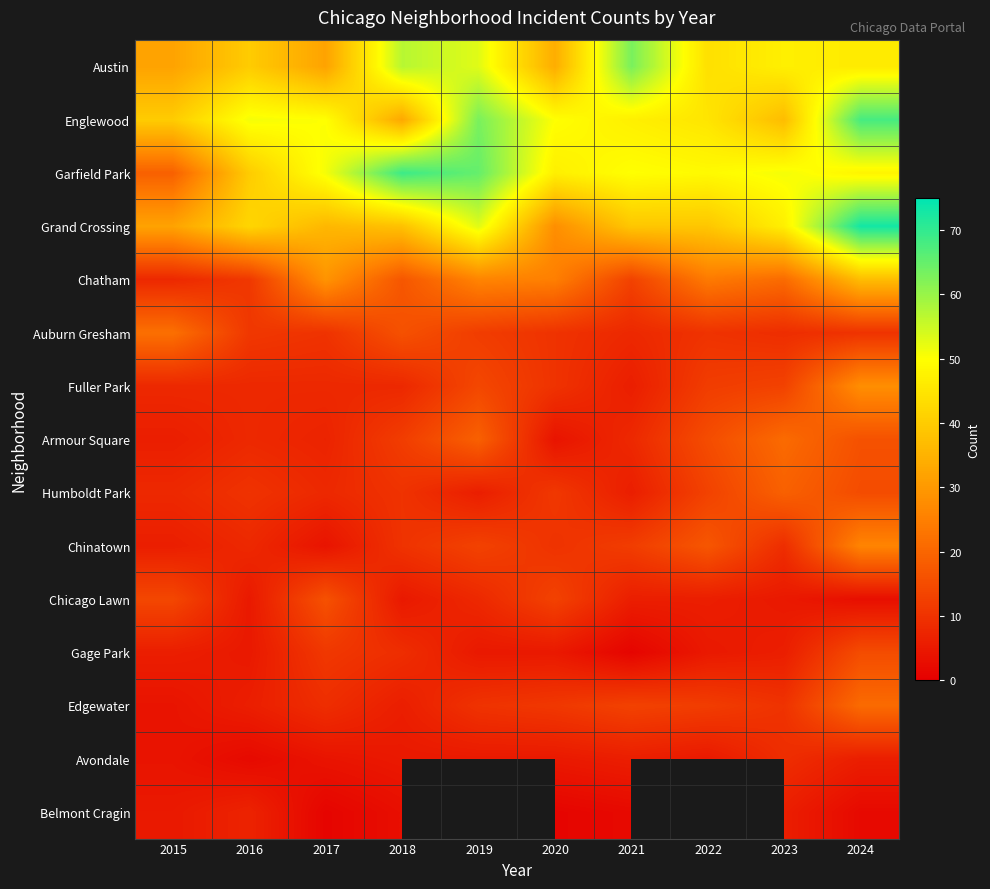

At how many categories does at least one series exceed 1?

10